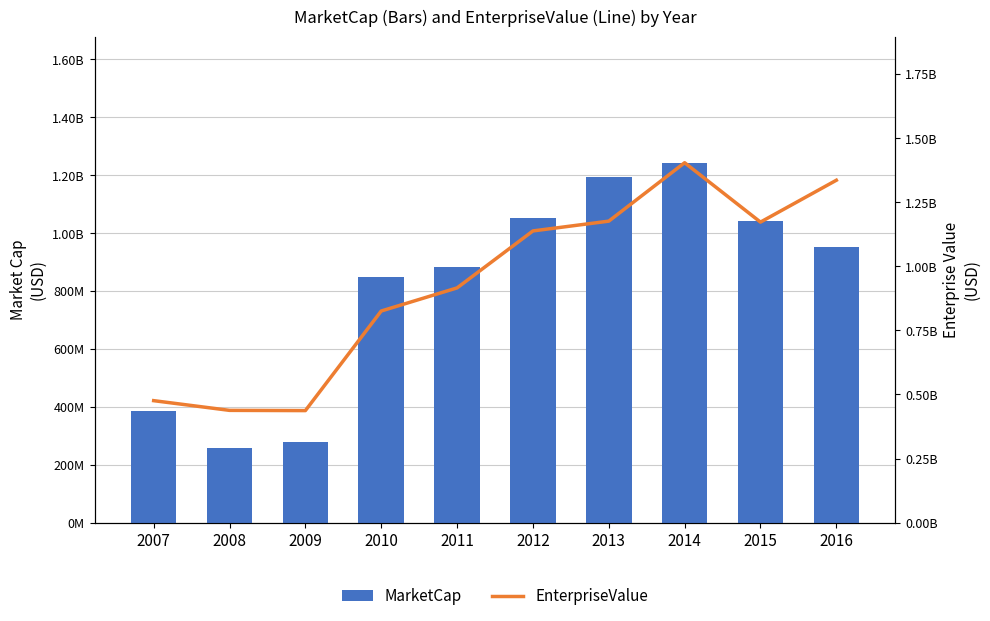

Reading left to right, what are all the values shown in this chart?

MarketCap: 385100450.0	259420915.0	278722002.0	846939003.6	882274008.0	1052429114.0	1195428558.9	1243360803.1	1040868282.3	953683452.0
EnterpriseValue: 475900450.0	438020915.0	437122002.0	825639003.6	915774008.0	1138029114.0	1176228558.9	1404160803.1	1172468282.3	1335783452.0